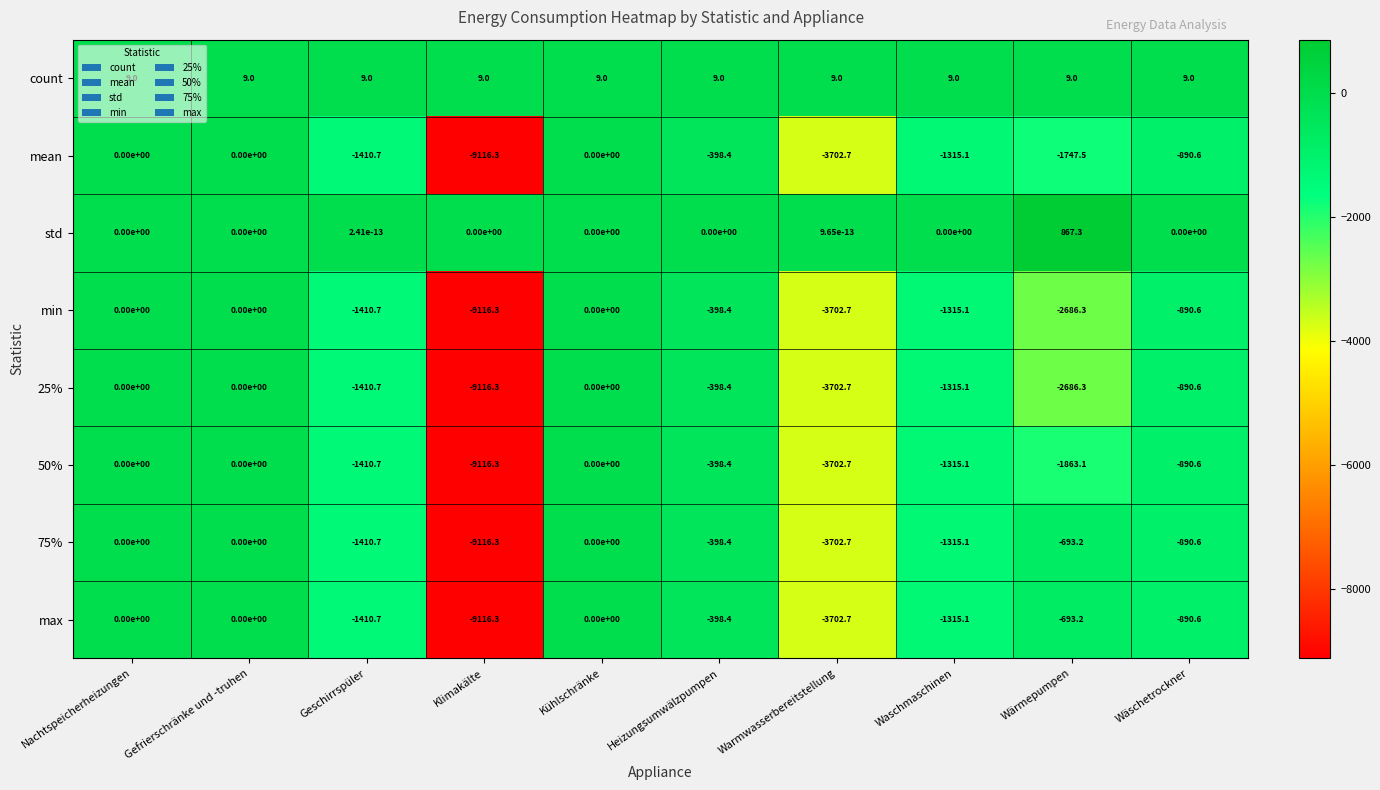

How many distinct data groups are displayed?

8